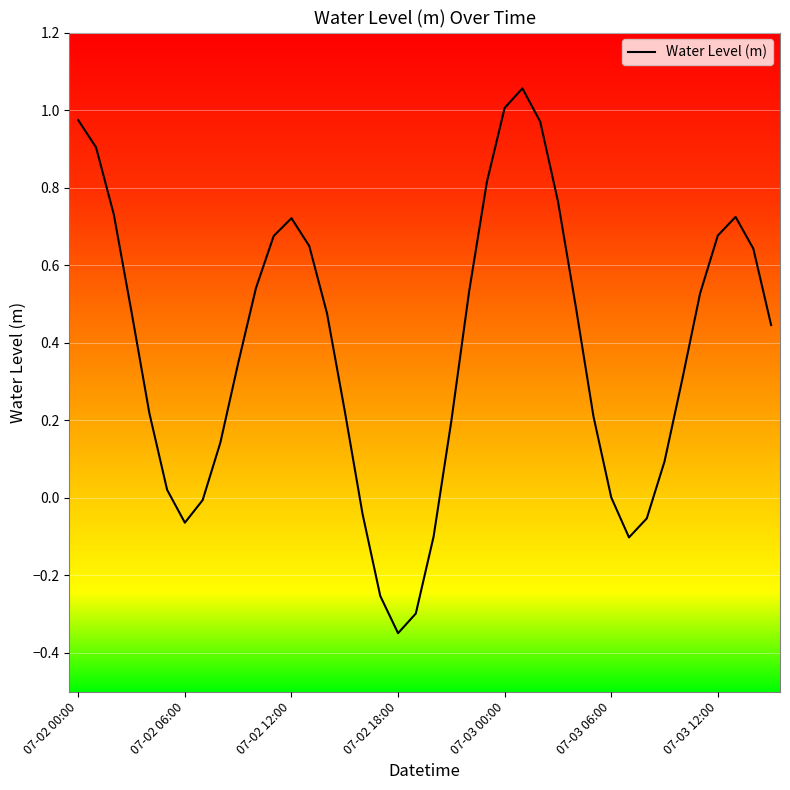

What is the difference between the maximum and second lowest values?

1.4